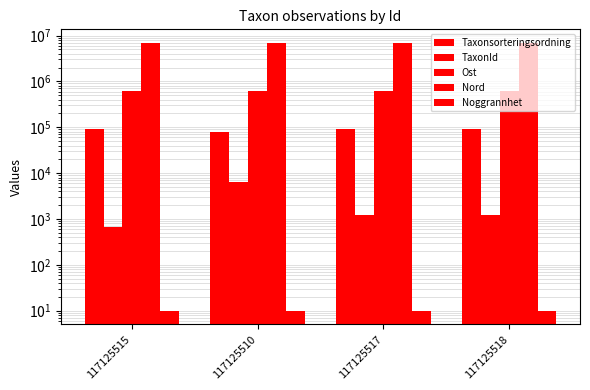

What is the value of the TaxonId bar at the 3rd from the left?

1209